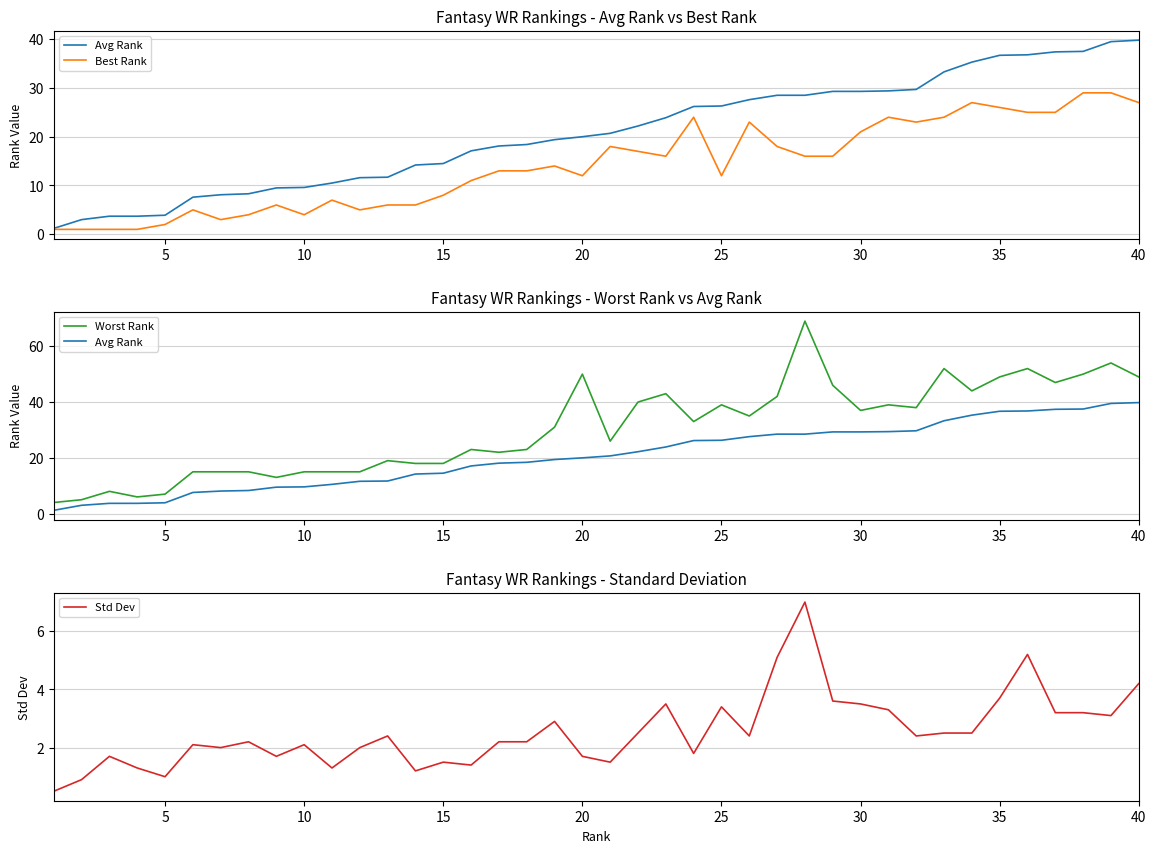

What is the difference between the maximum and minimum values in the Worst Rank series?

65.0